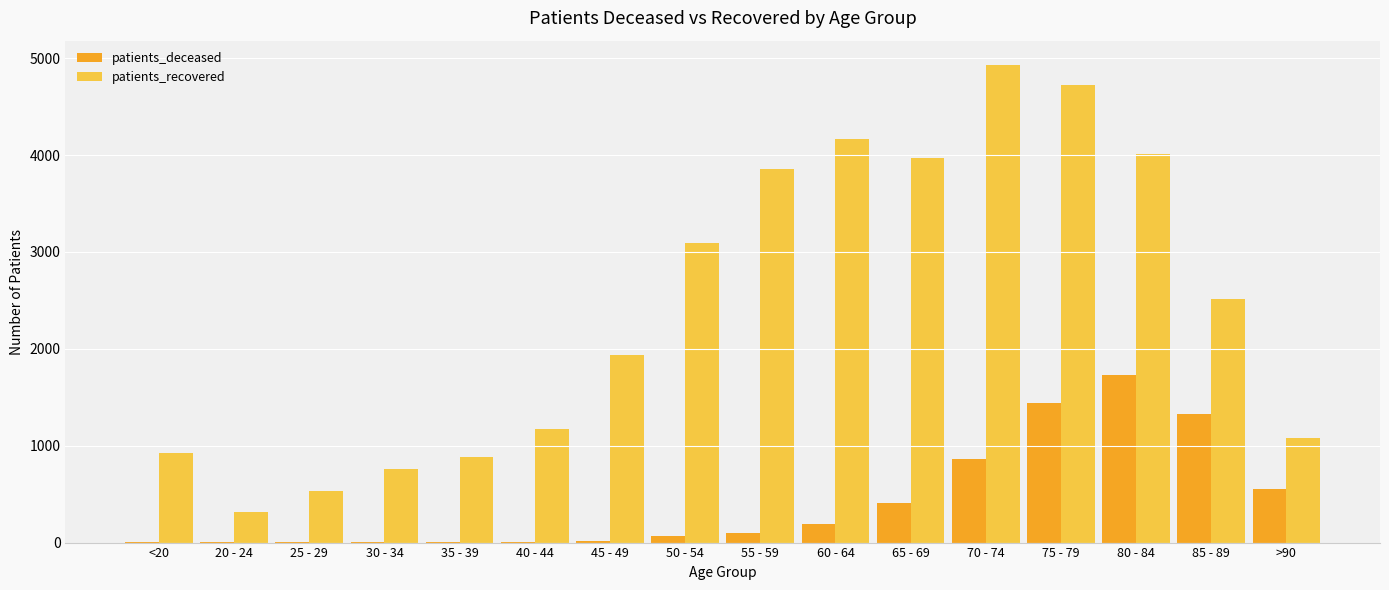

True or false: patients_deceased has a value of 496 at 75 - 79.

False